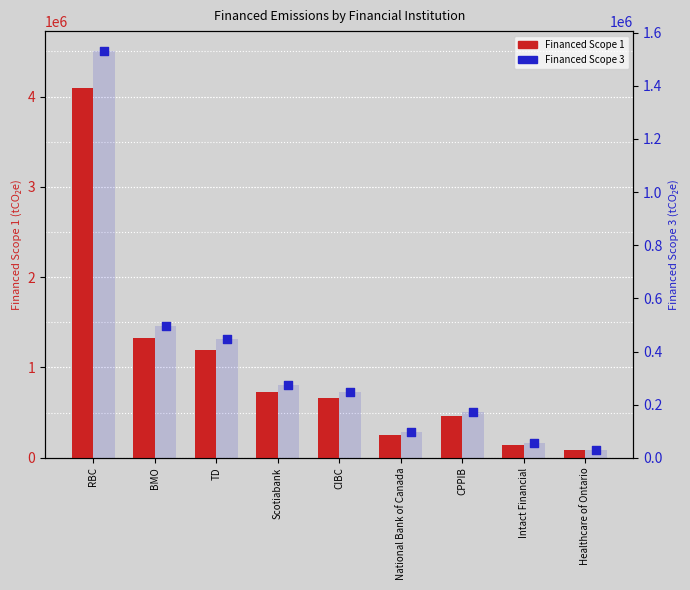

Which series has the largest Y range (max minus min)?

Financed Scope 1